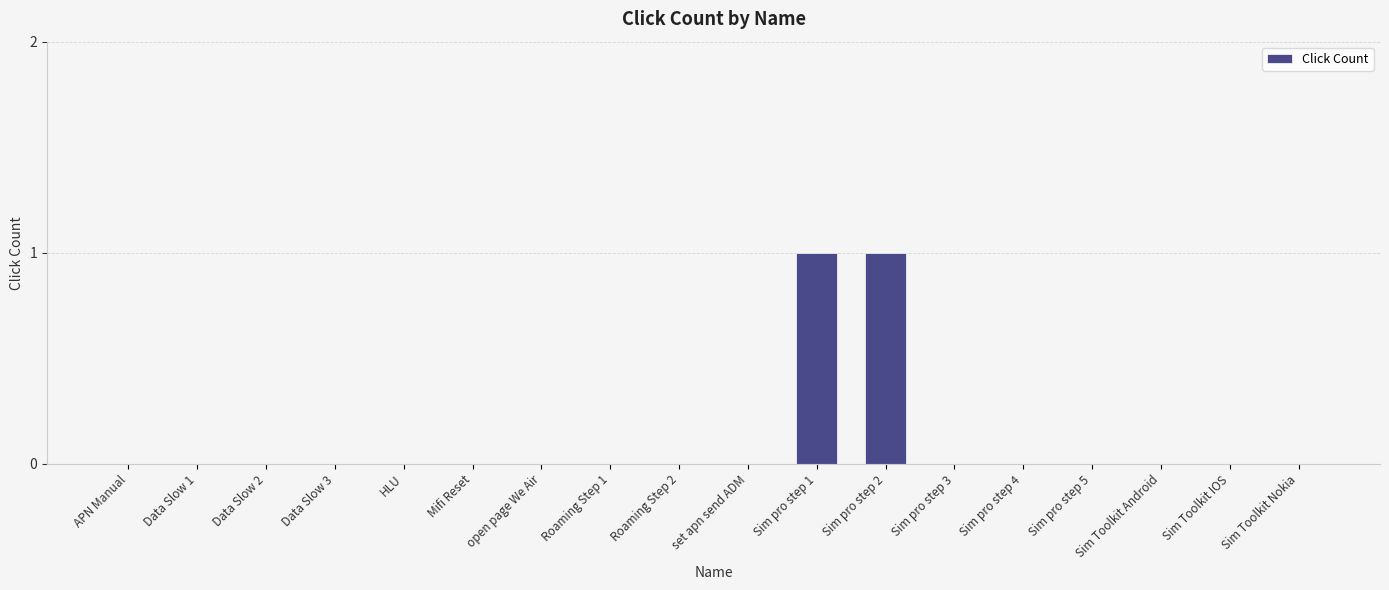

The chart shows a value of 0 at open page We Air. True or false?

True